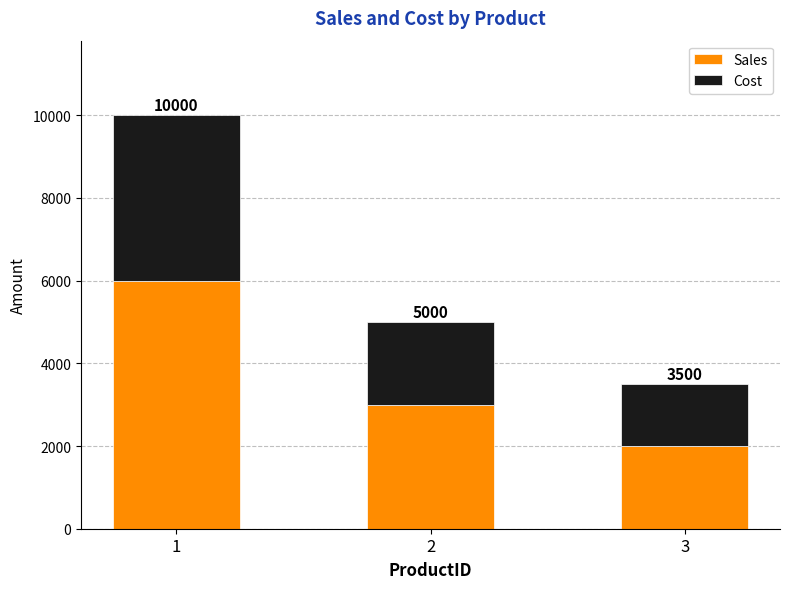

Are the bars grouped side by side (vs. stacked)?

No